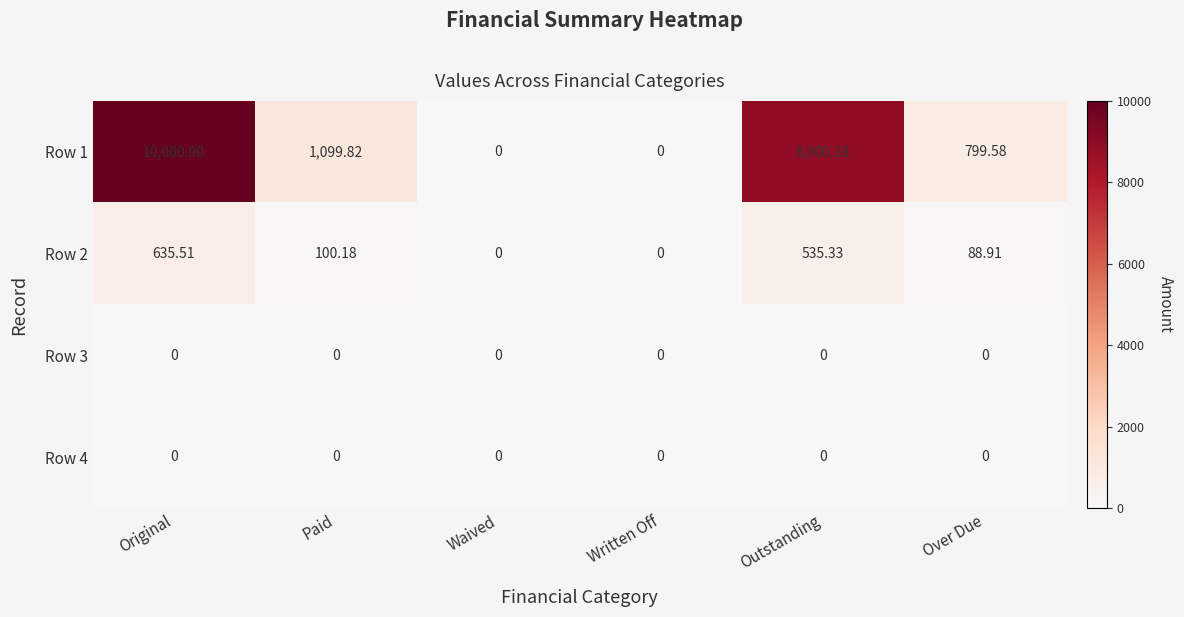

Which label corresponds to the largest value in the chart?

Original